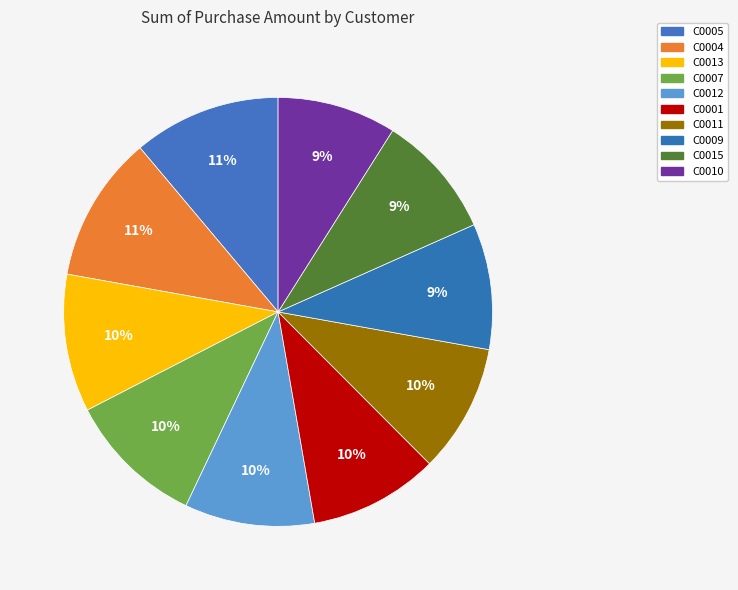

True or false: C0009 accounts for 9% of the total.

True